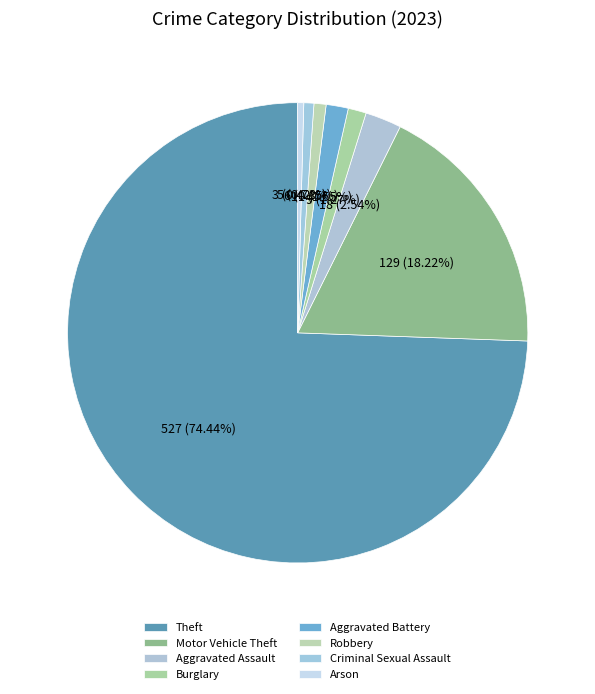

Does any single category account for the majority?

Yes